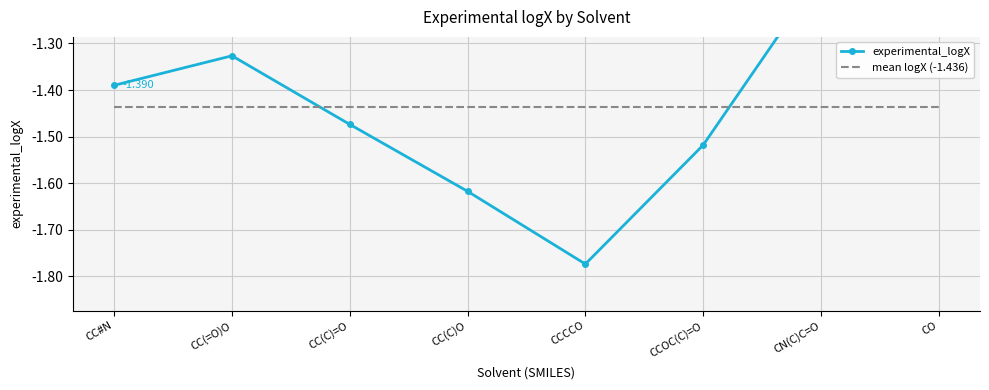

What is the value of the mean logX (-1.436) point at the 7th from the left?

-1.4